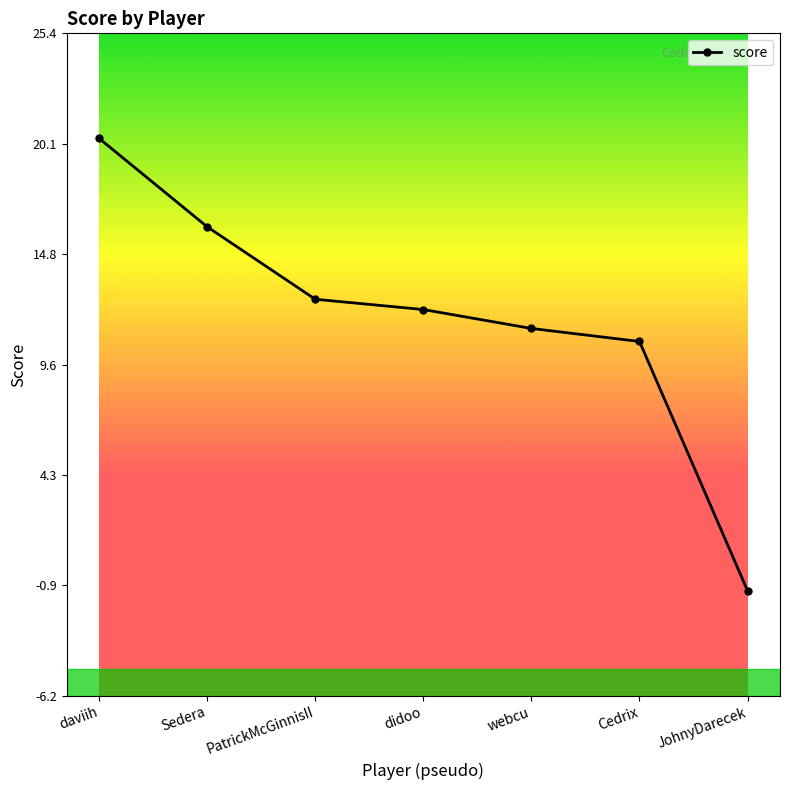

List the labels in order of value, smallest first.

JohnyDarecek, Cedrix, webcu, didoo, PatrickMcGinnisII, Sedera, daviih